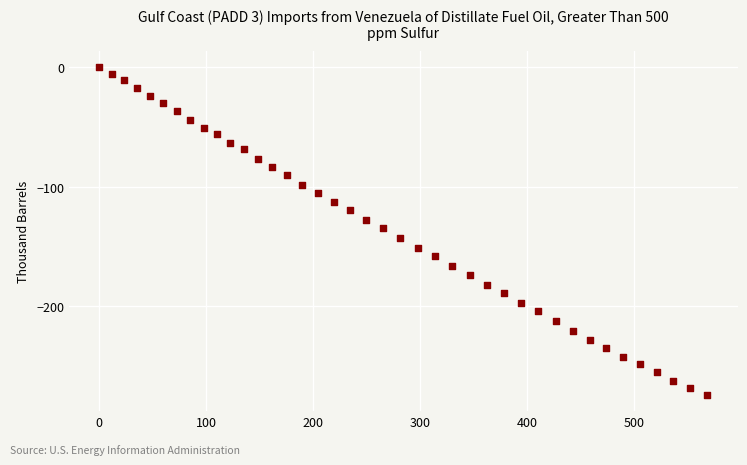

What is the range of Y values (max minus min)?

274.1